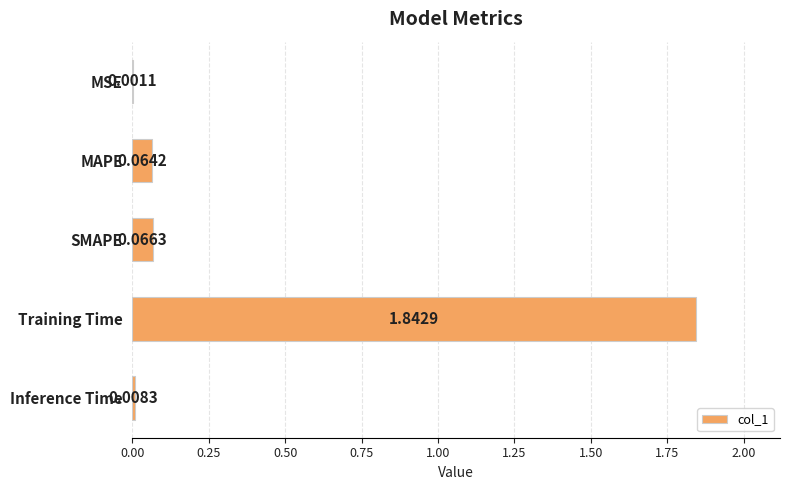

At which label is the value closest to 0?

MSE